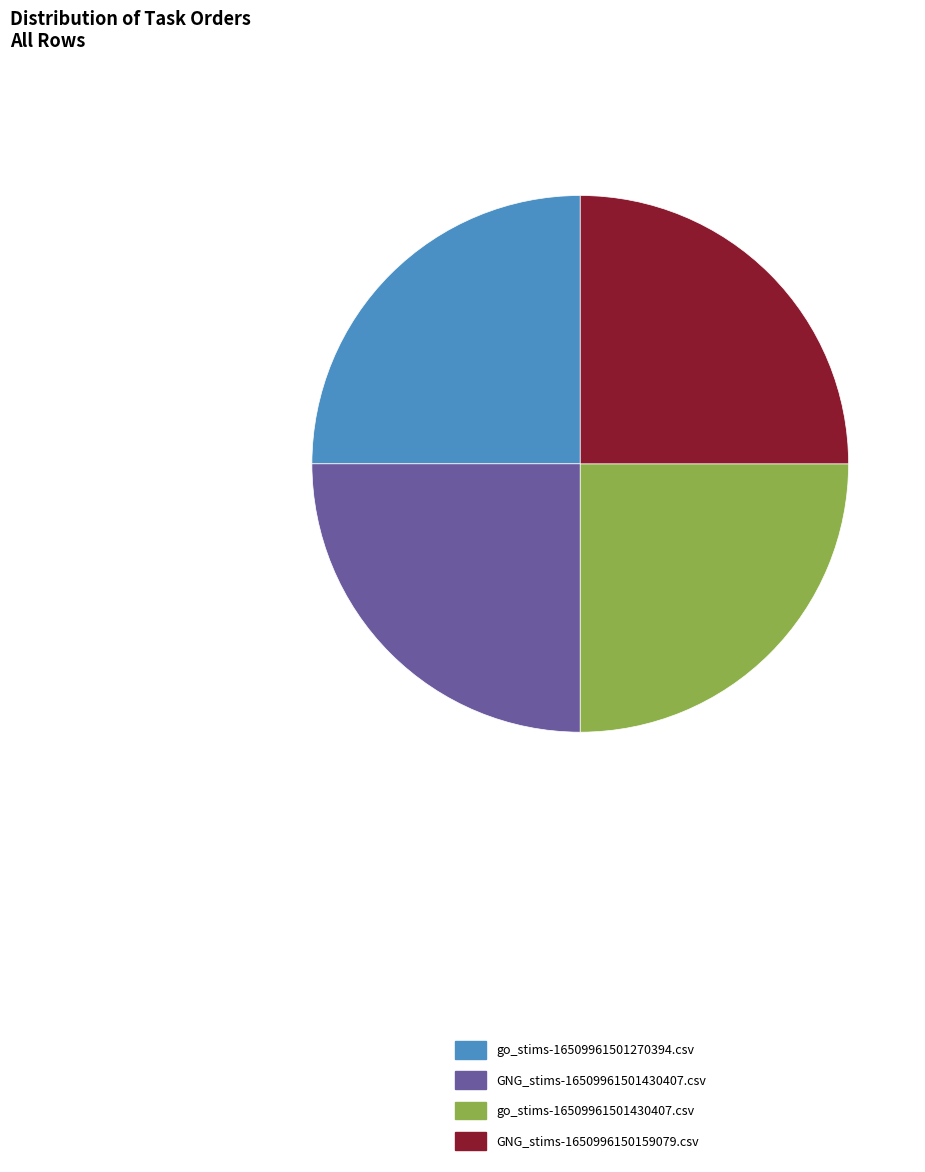

Does go_stims-16509961501430407.csv represent more than half of the total?

No